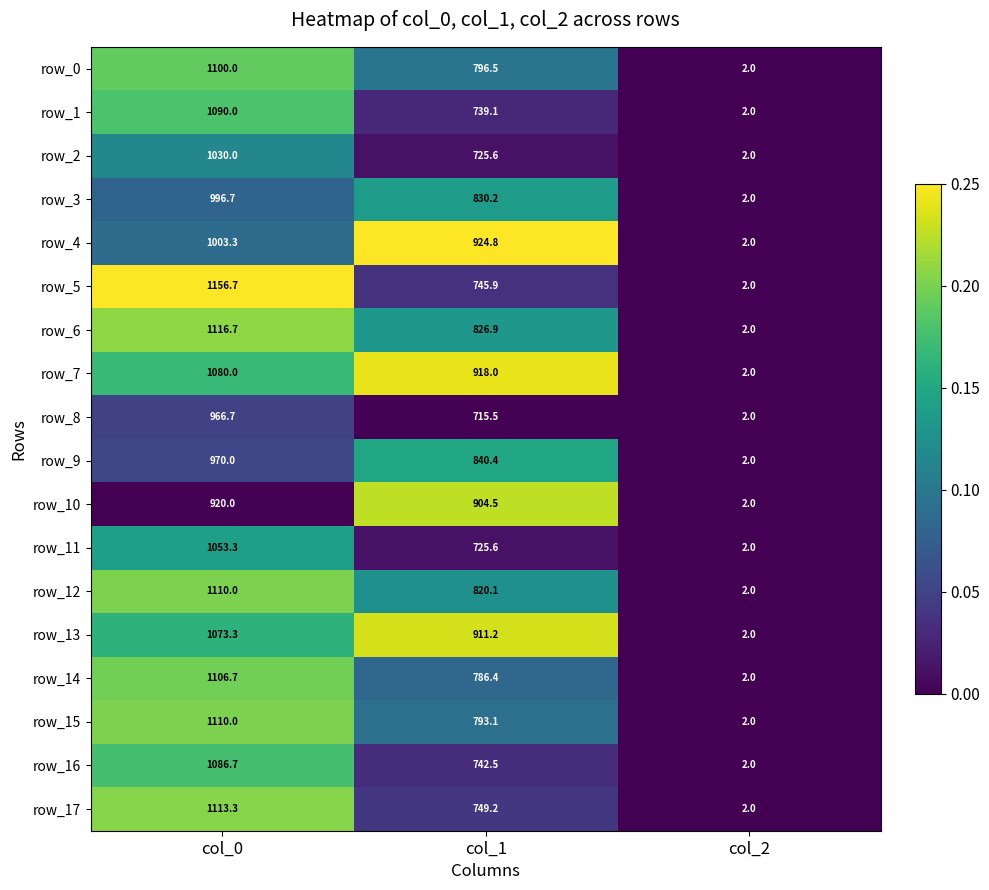

What is the average value of the row_3 series?

609.6